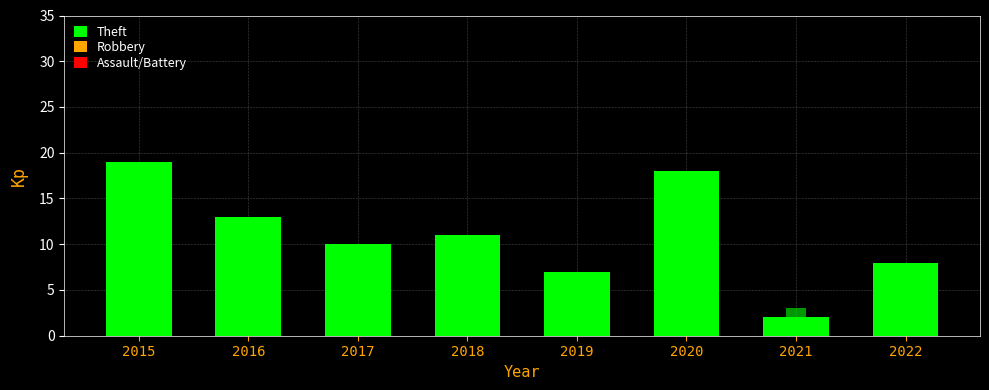

Between 2015 and 2020, which is larger?

2015